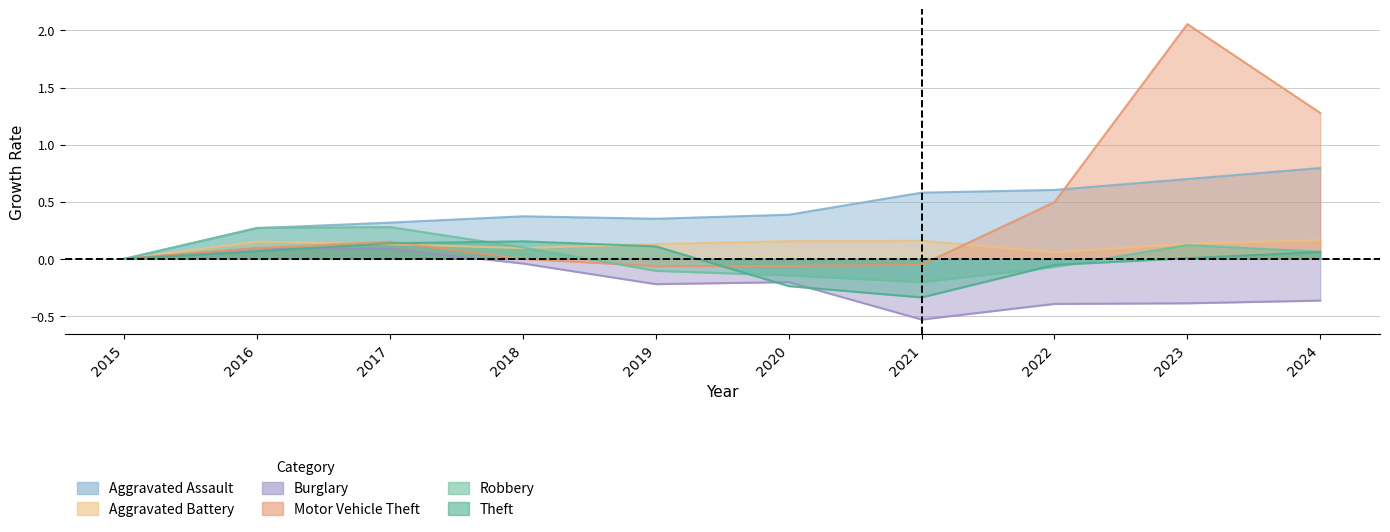

What is the difference between the Burglary values at 2023 and 2020?

0.2